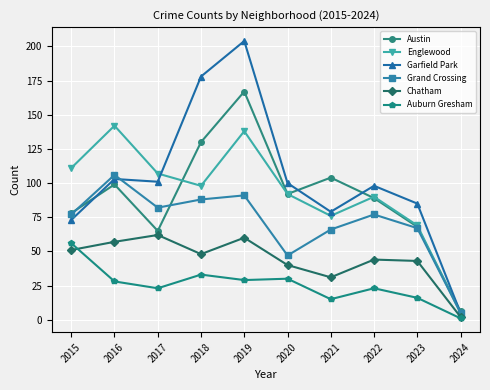

True or false: Austin and Auburn Gresham cross at least once.

False